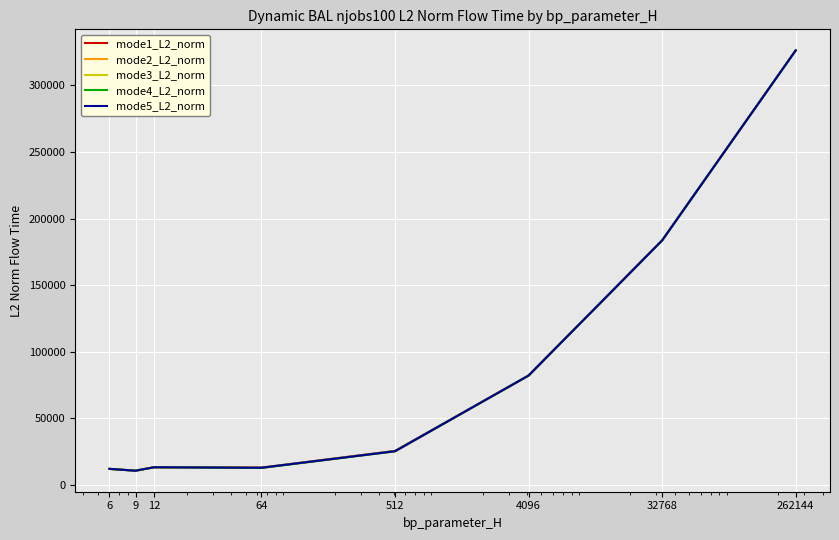

Does the chart have visible grid lines?

Yes